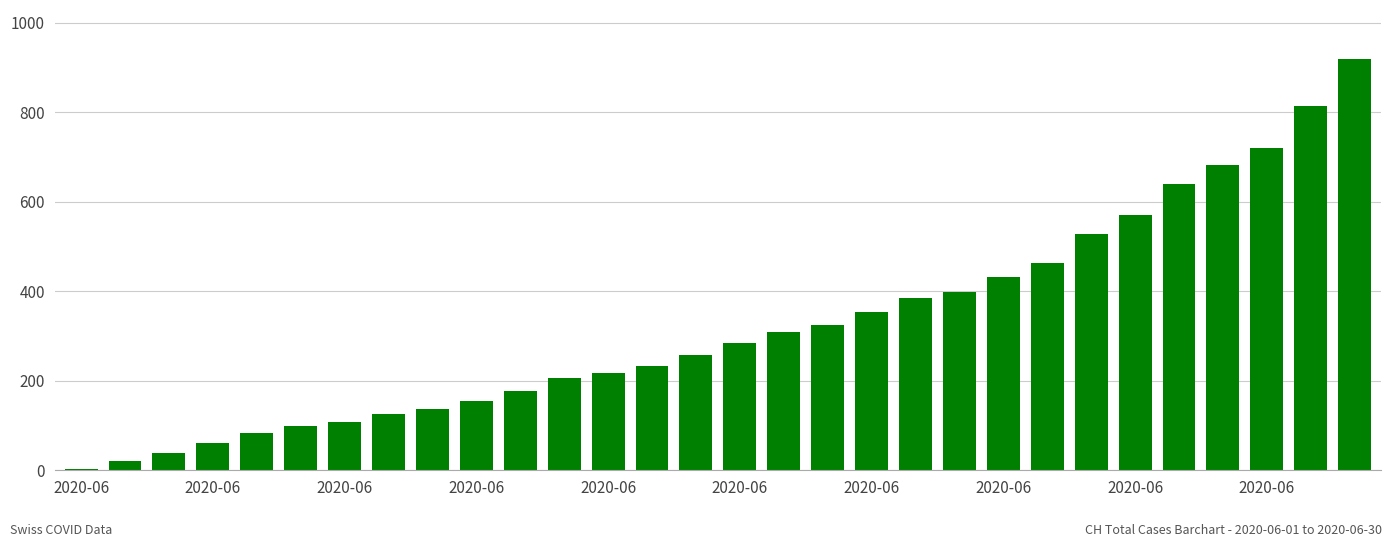

What is the sum of all values?

9744